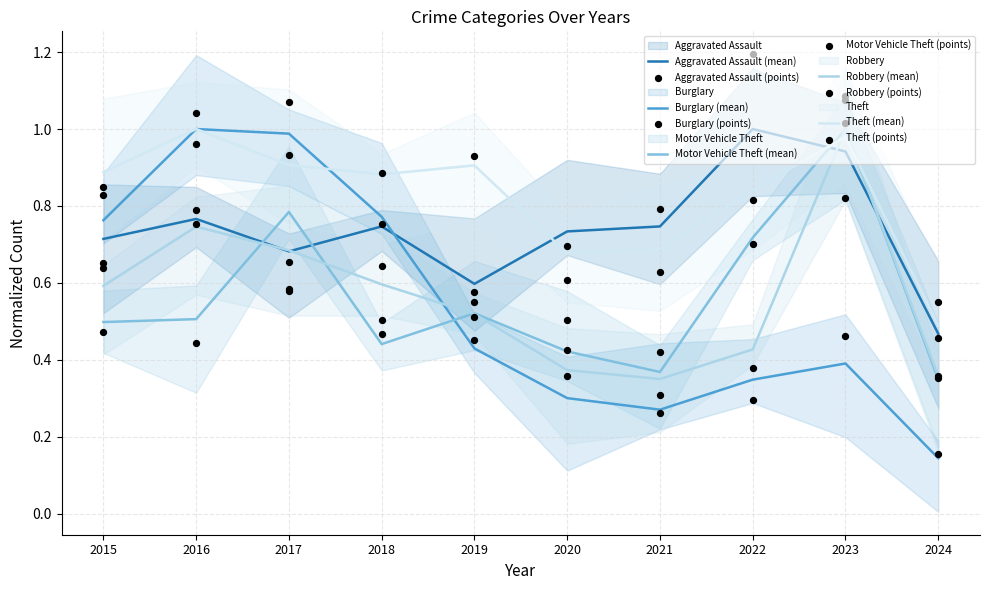

Which series reaches the maximum Y coordinate?

Aggravated Assault